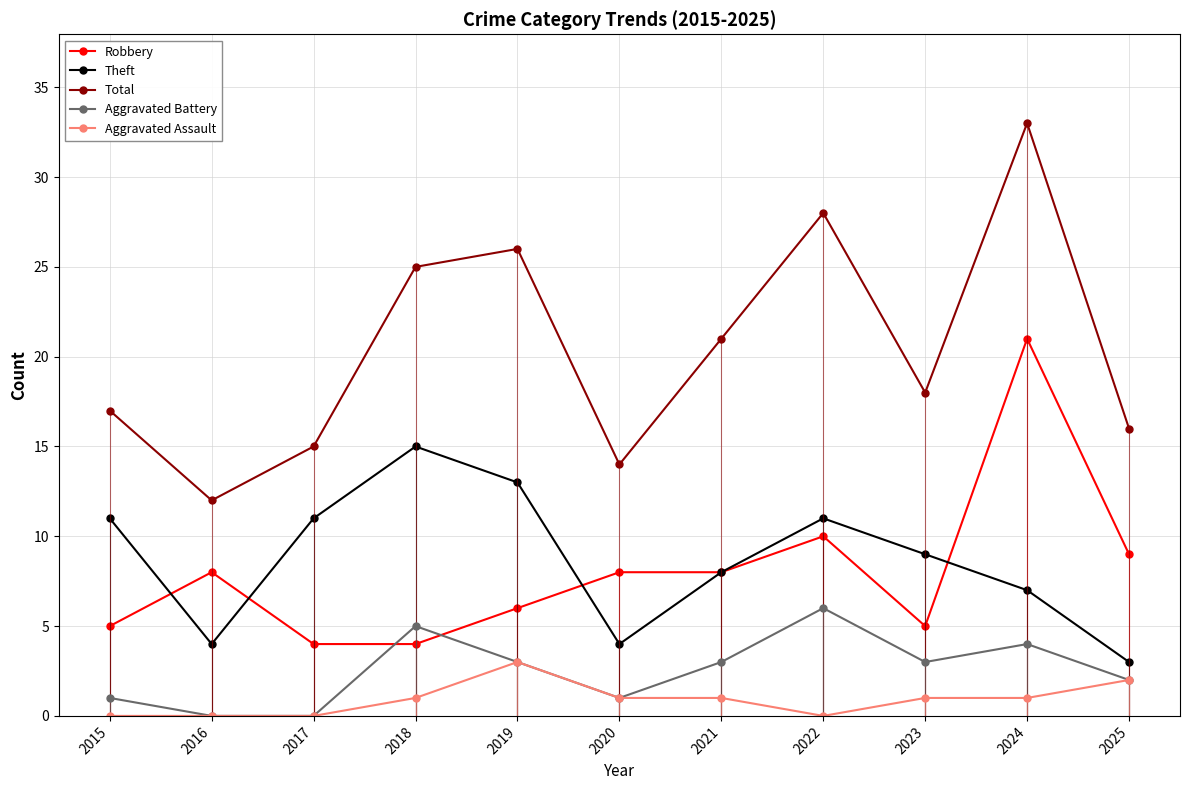

Between 2016 and 2024, which series saw the biggest shift?

Total